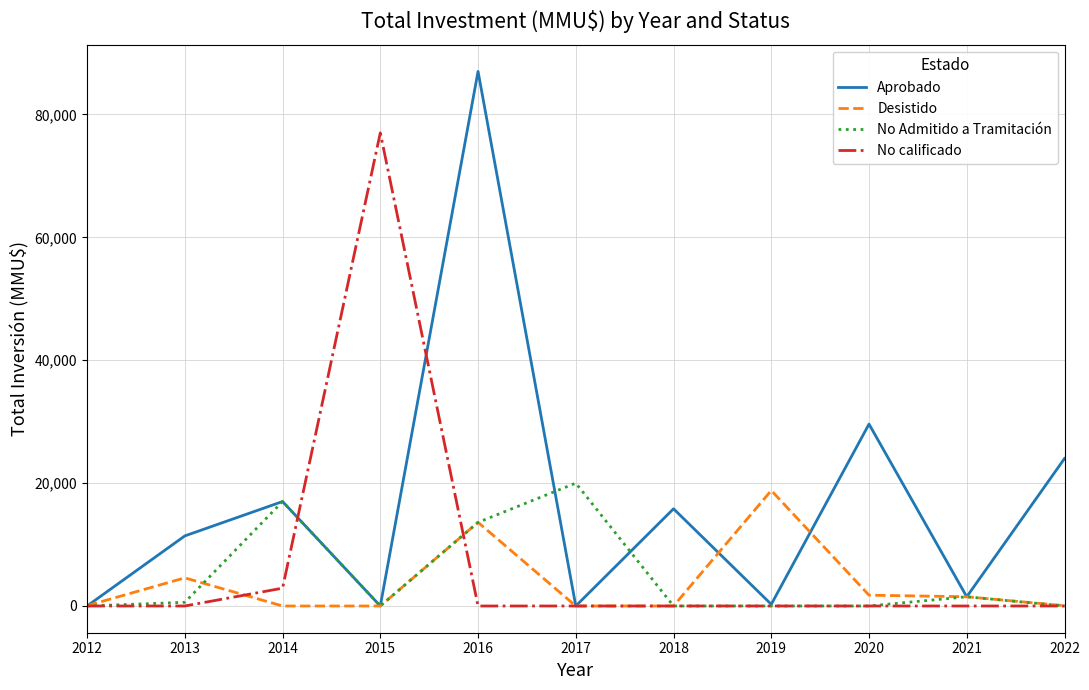

Is the value of Desistido at 2017 greater than the value of No calificado at 2015?

No